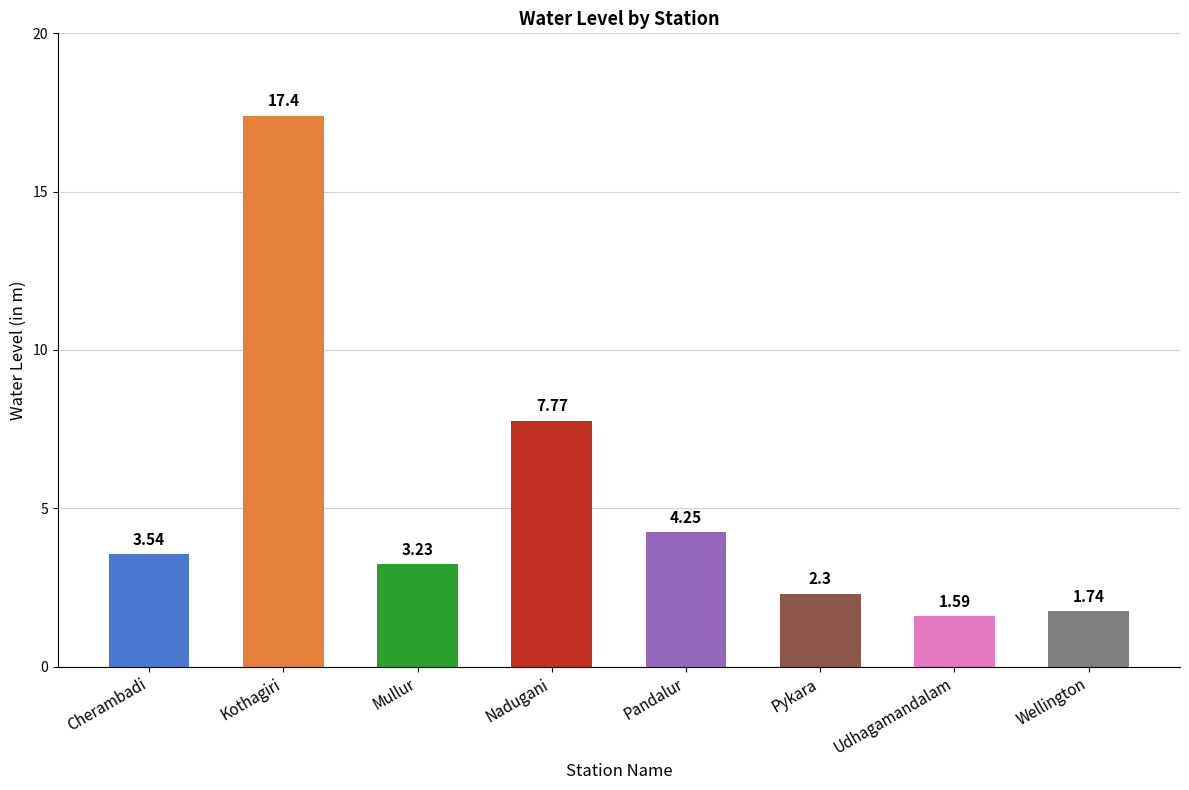

Which has a higher value, Cherambadi or Pandalur?

Pandalur